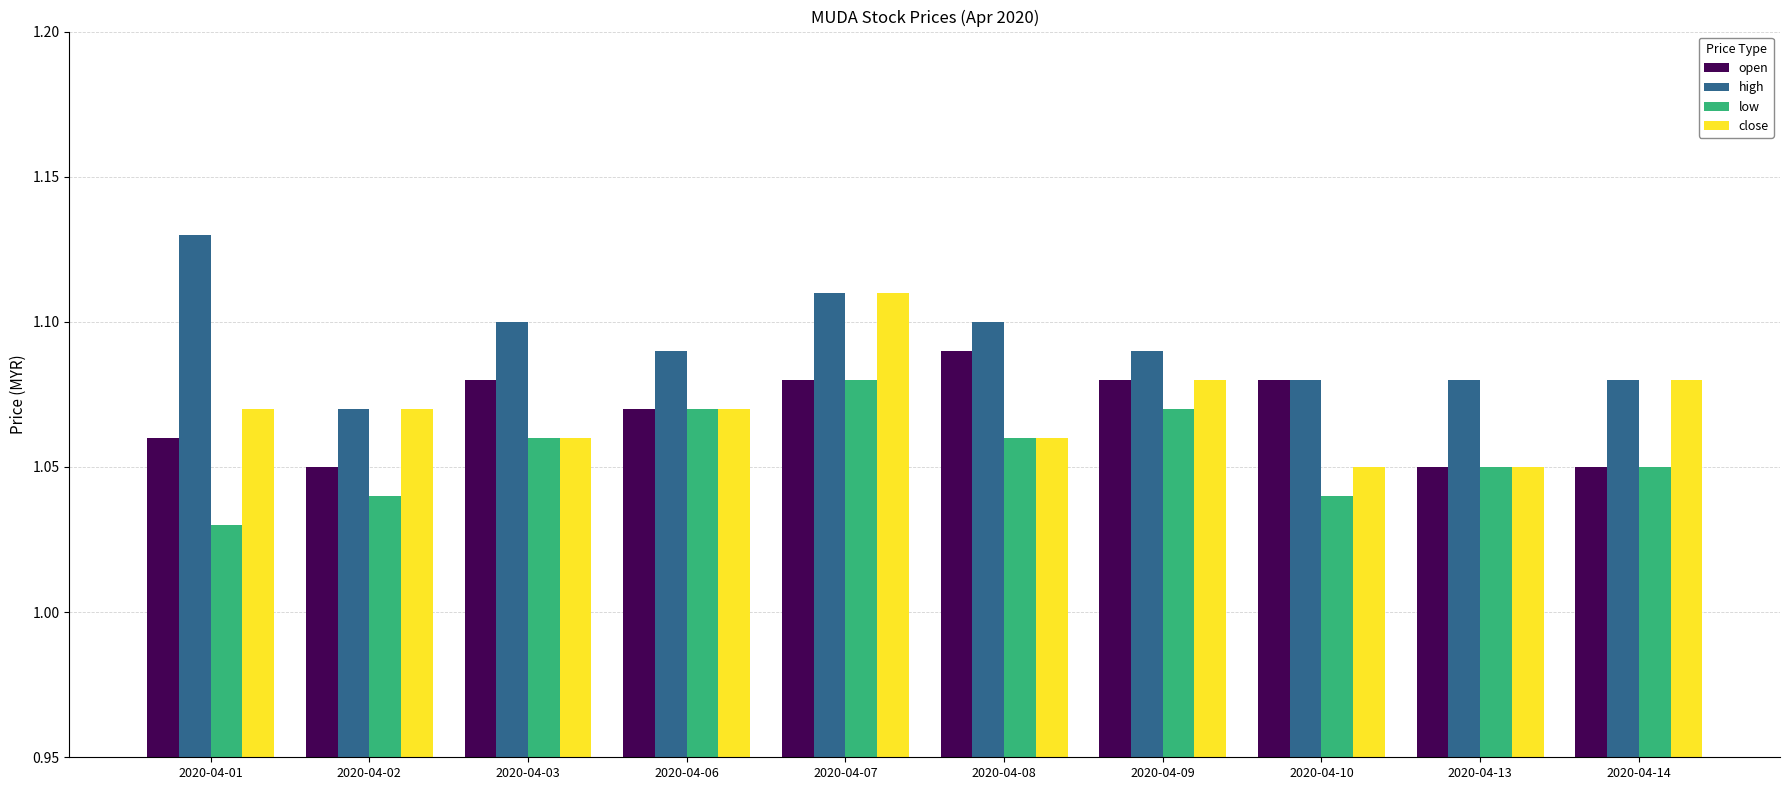

Is the value of open at 2020-04-07 greater than the value of close at 2020-04-08?

Yes